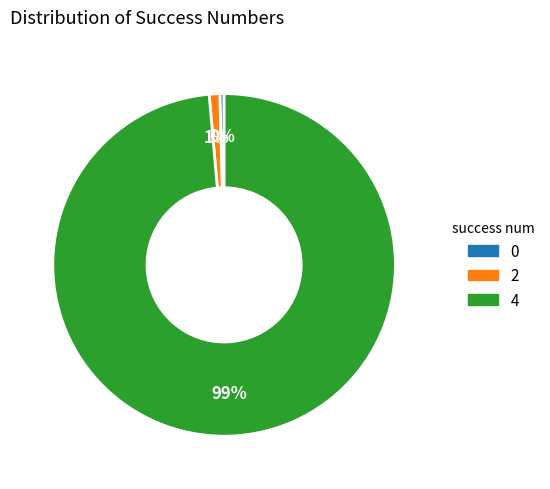

To the nearest percent, what is the combined percentage of 0 and 2?

1%